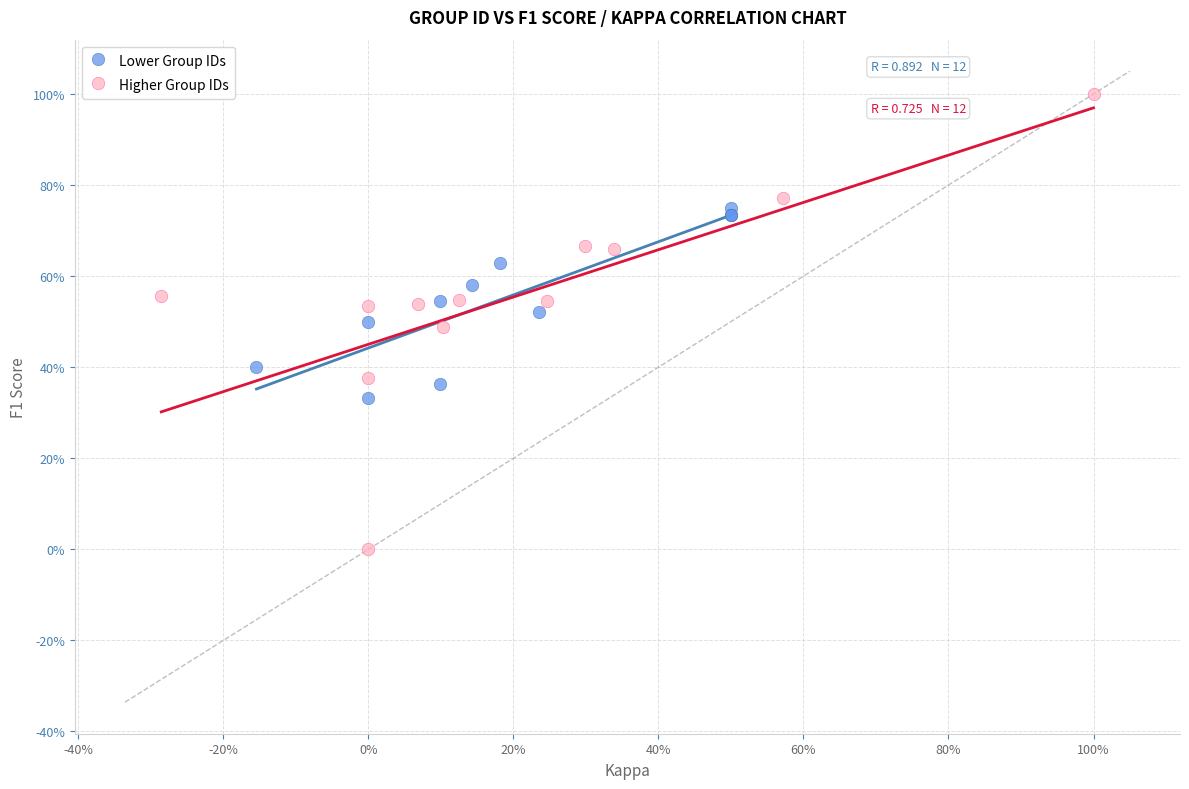

What are all the series names shown in the legend?

Lower Group IDs, Higher Group IDs